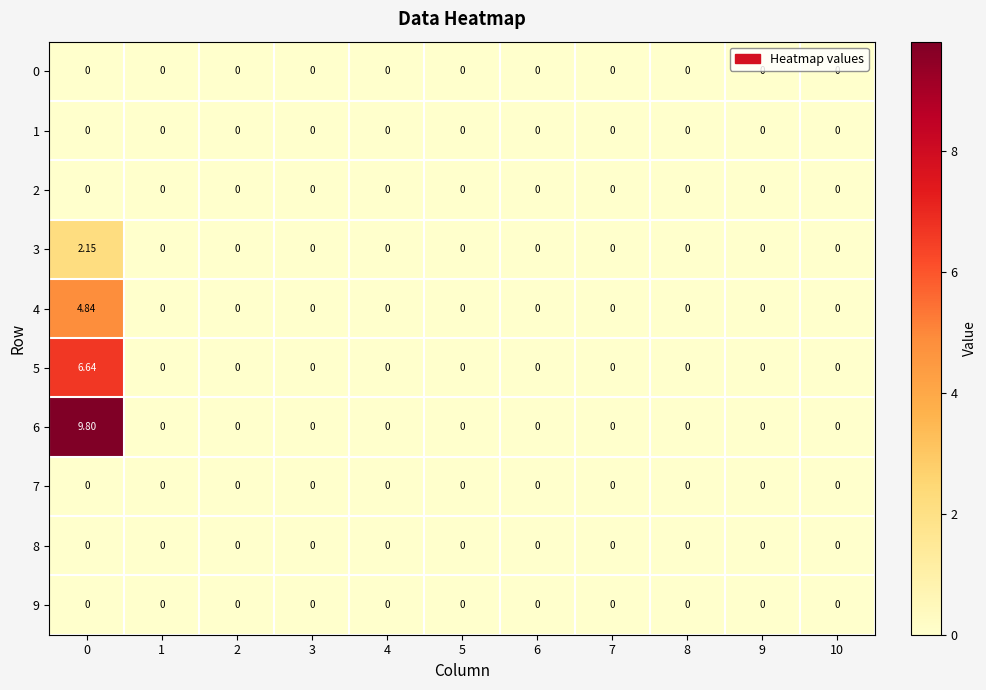

How many categories are shown in the chart?

11